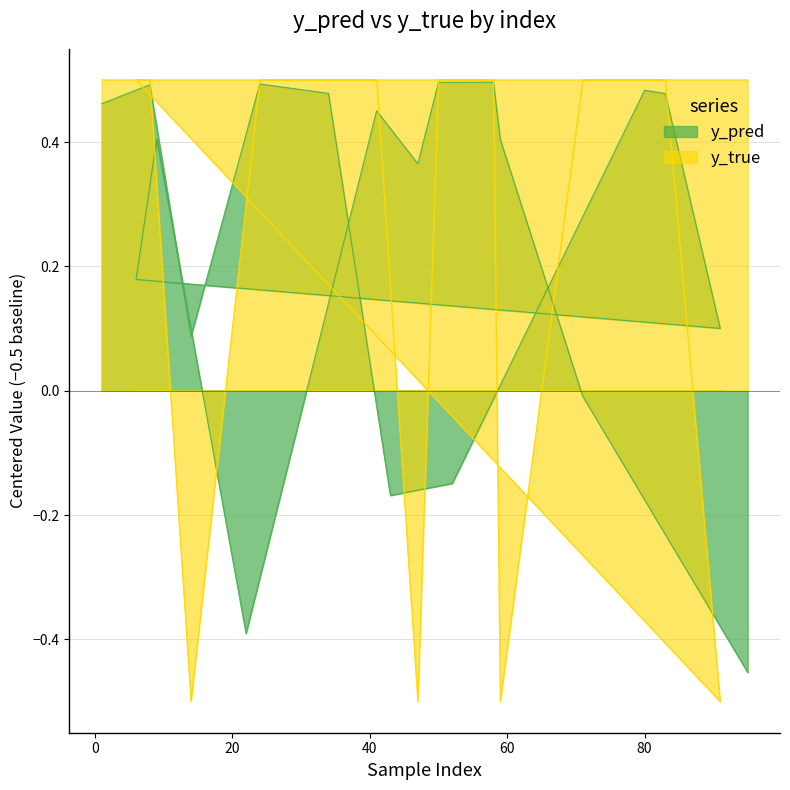

What is the sum of all y_true values?

6.0